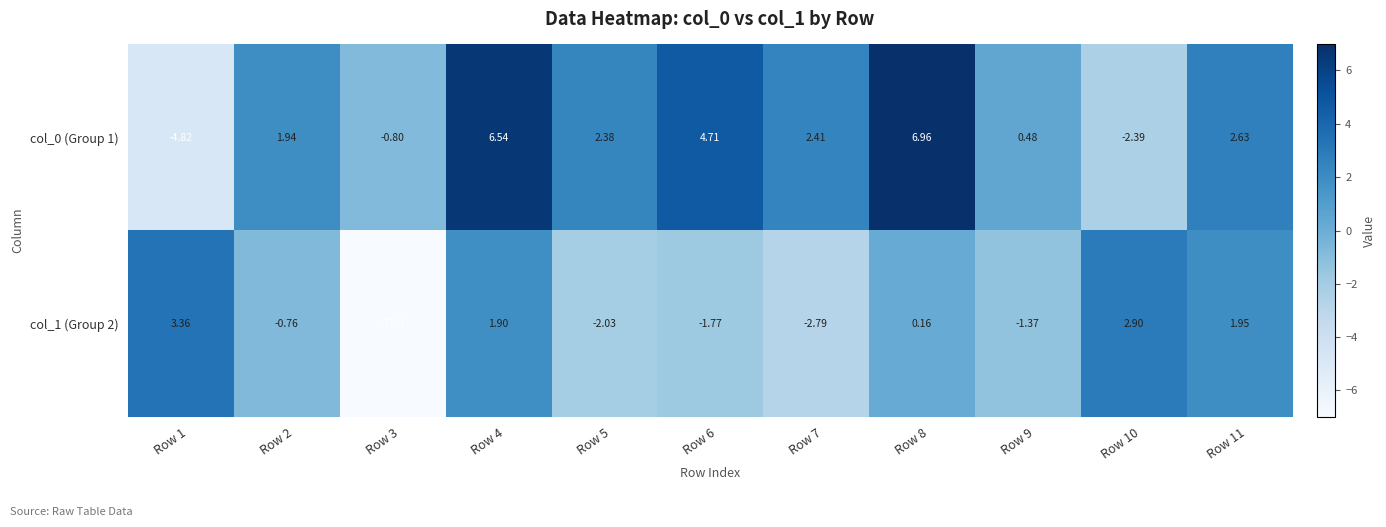

Is the value of col_0 (Group 1) at Row 7 greater than the value of col_1 (Group 2) at Row 9?

Yes